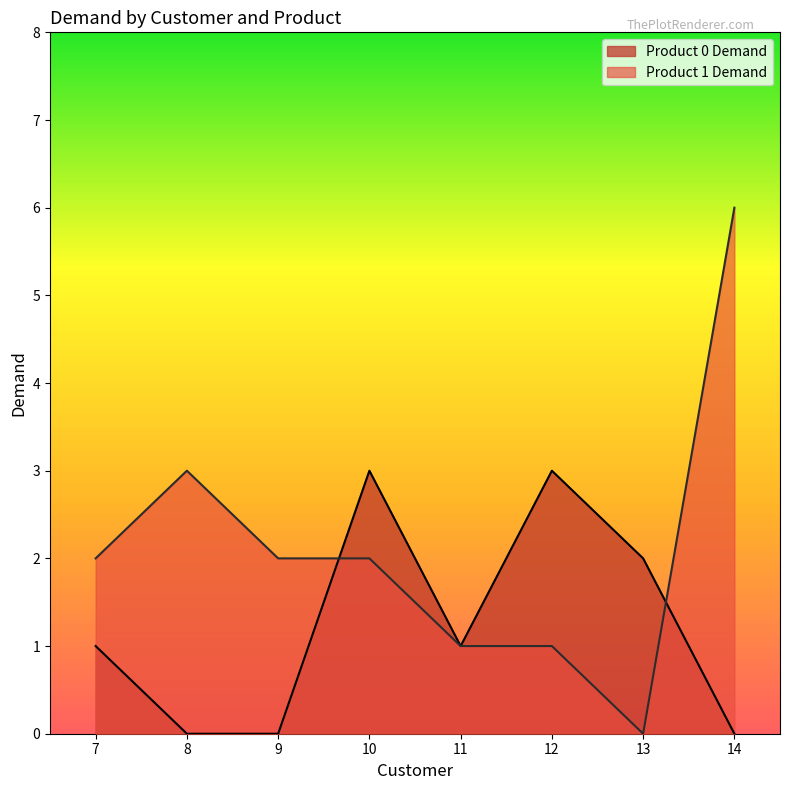

How many categories are shown in the chart?

8